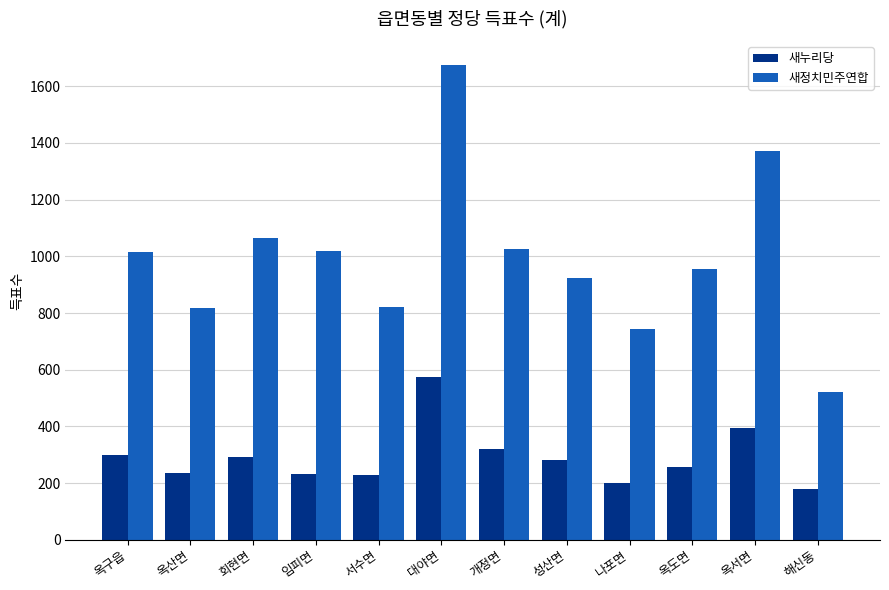

What is the minimum value for 새정치민주연합?

522